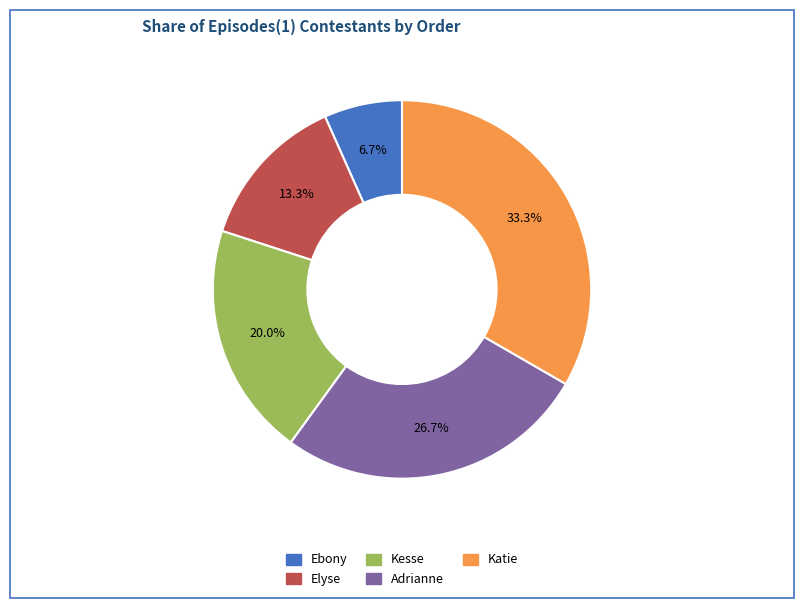

To the nearest percent, what is the difference between the Ebony and Katie slice percentages?

27%